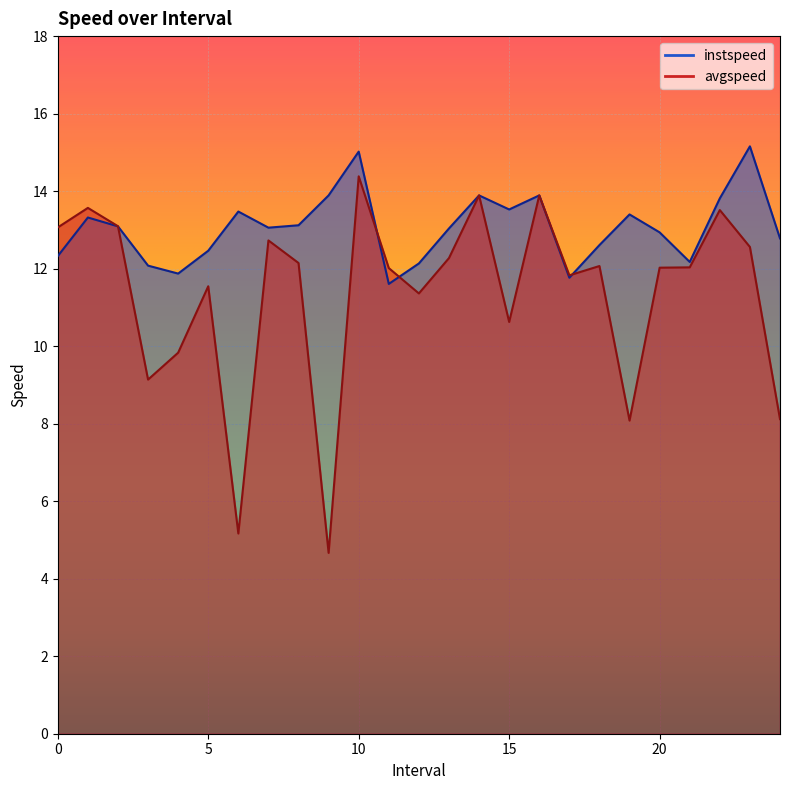

Reading left to right, what are all the values shown in this chart?

instspeed: 0=12.3	1=13.3	2=13.1	3=12.1	4=11.9	5=12.5	6=13.5	7=13.1	8=13.1	9=13.9	10=15.0	11=11.6	12=12.1	13=13.0	14=13.9	15=13.5	16=13.9	17=11.8	18=12.6	19=13.4	20=12.9	21=12.2	22=13.8	23=15.2	24=12.8
avgspeed: 0=13.1	1=13.6	2=13.1	3=9.1	4=9.8	5=11.5	6=5.2	7=12.7	8=12.1	9=4.7	10=14.4	11=12.0	12=11.4	13=12.3	14=13.9	15=10.6	16=13.9	17=11.8	18=12.1	19=8.1	20=12.0	21=12.0	22=13.5	23=12.6	24=8.1